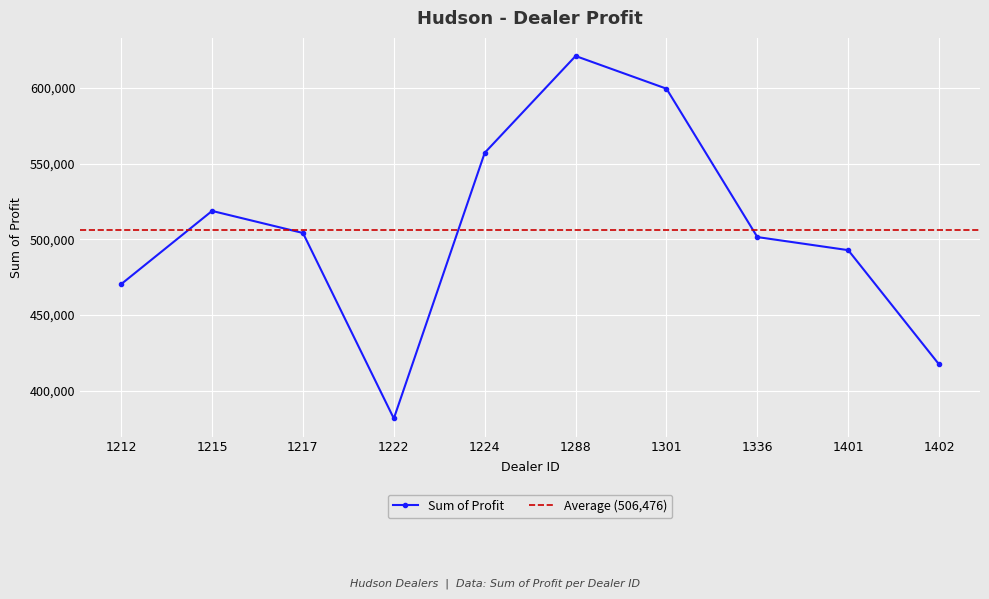

List the labels in order of value, largest first.

1288, 1301, 1224, 1215, 1217, 1336, 1401, 1212, 1402, 1222